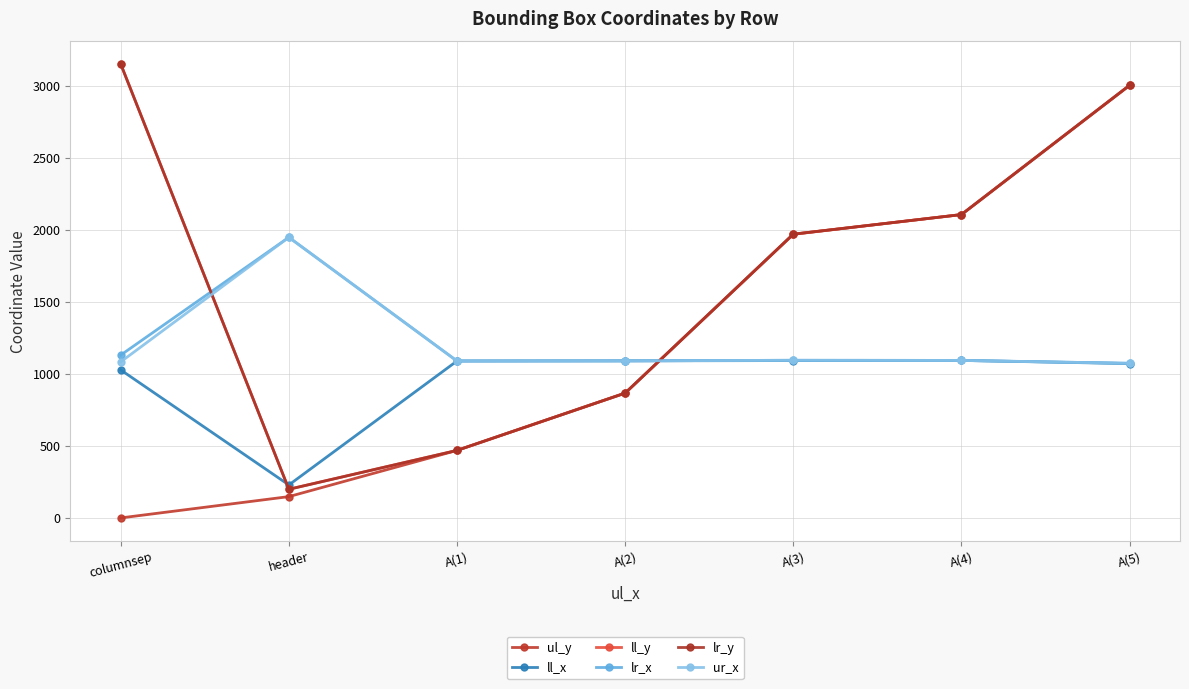

True or false: ul_y has a value of 469 at A(1).

True